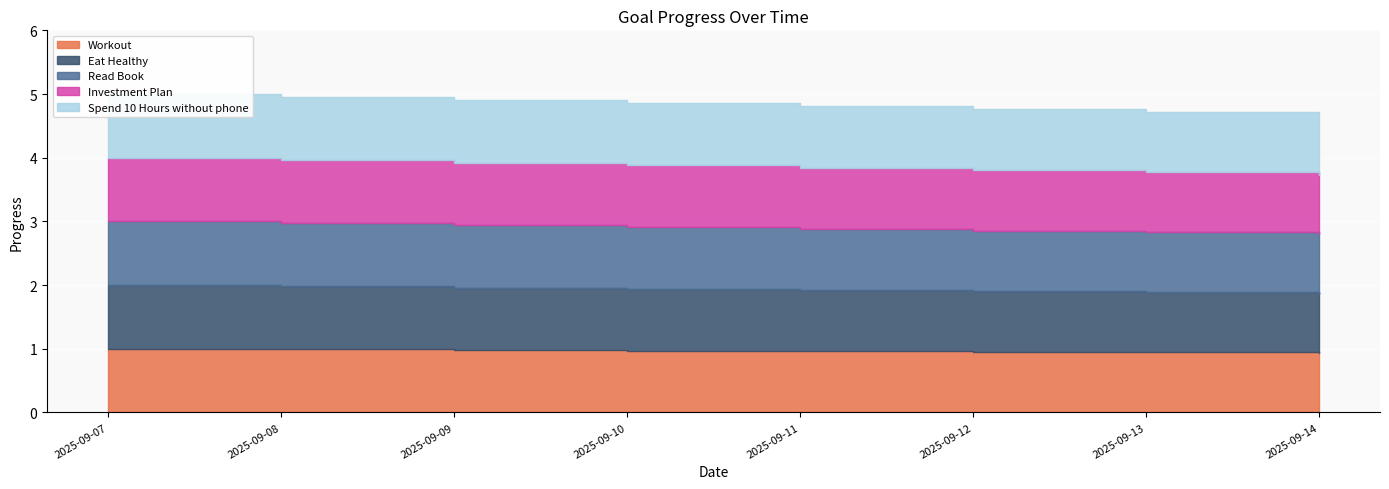

What is the minimum value for Eat Healthy?

0.9